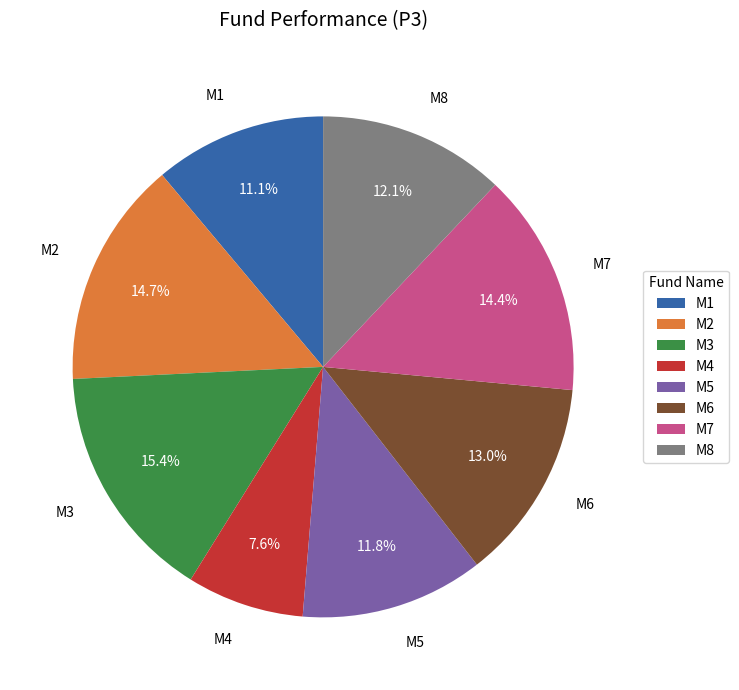

The M8 slice represents 12% of the pie. True or false?

True